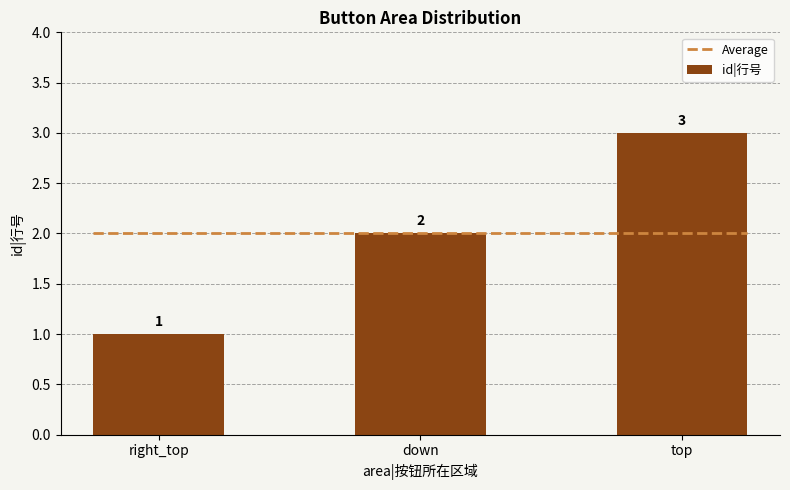

What is the approximate value at right_top?

1